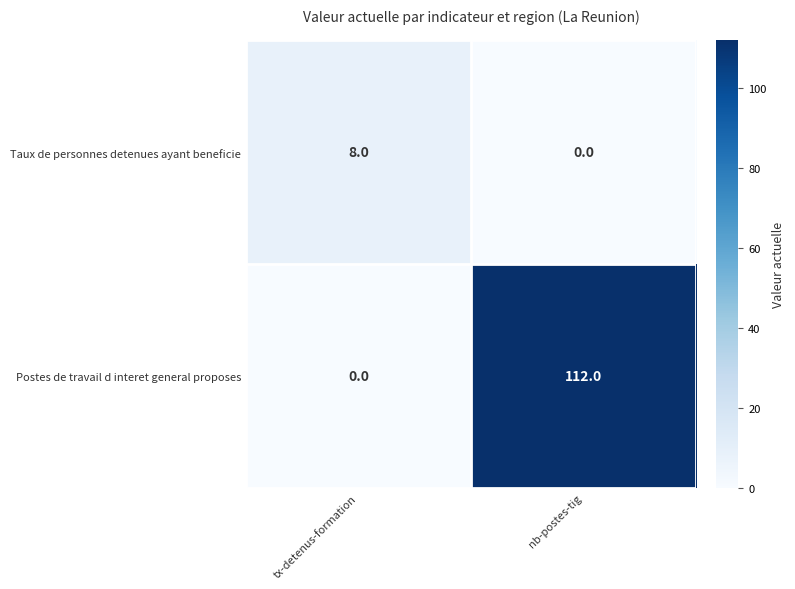

What is the difference between the Taux de personnes detenues ayant beneficie values at tx-detenus-formation and nb-postes-tig?

8